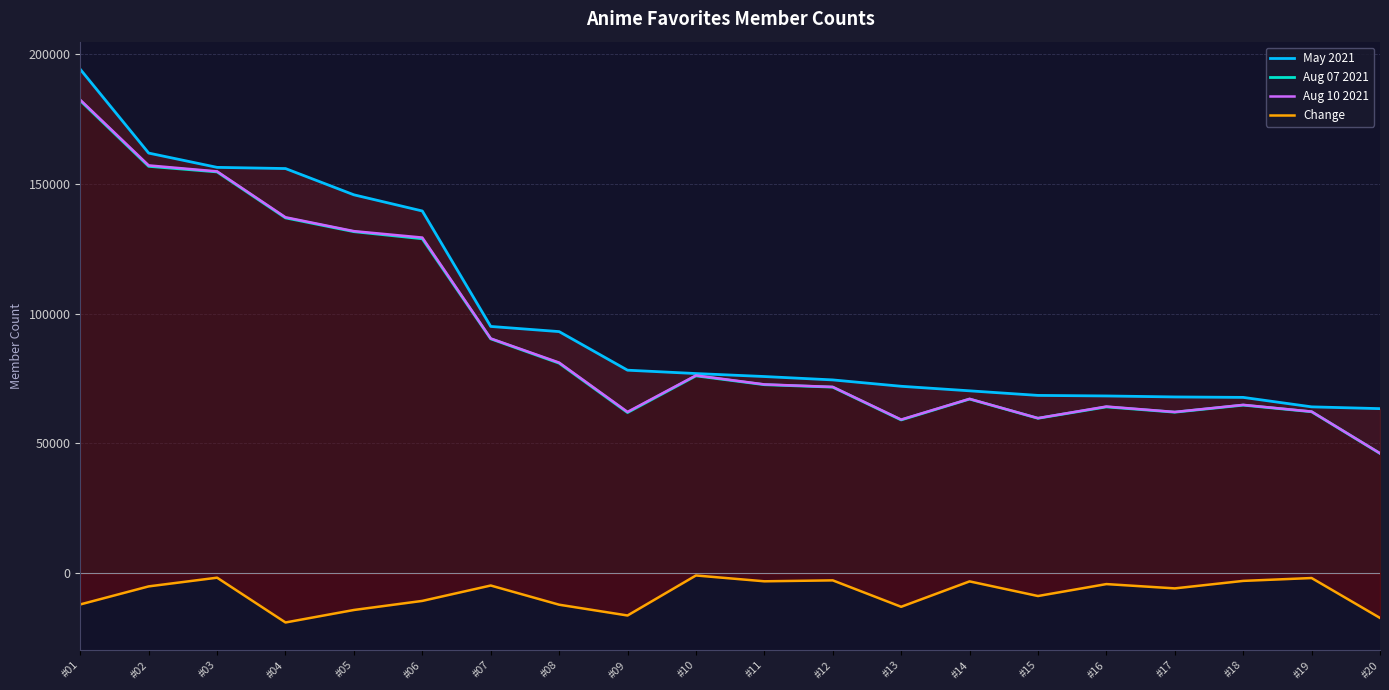

Does the chart have visible grid lines?

Yes